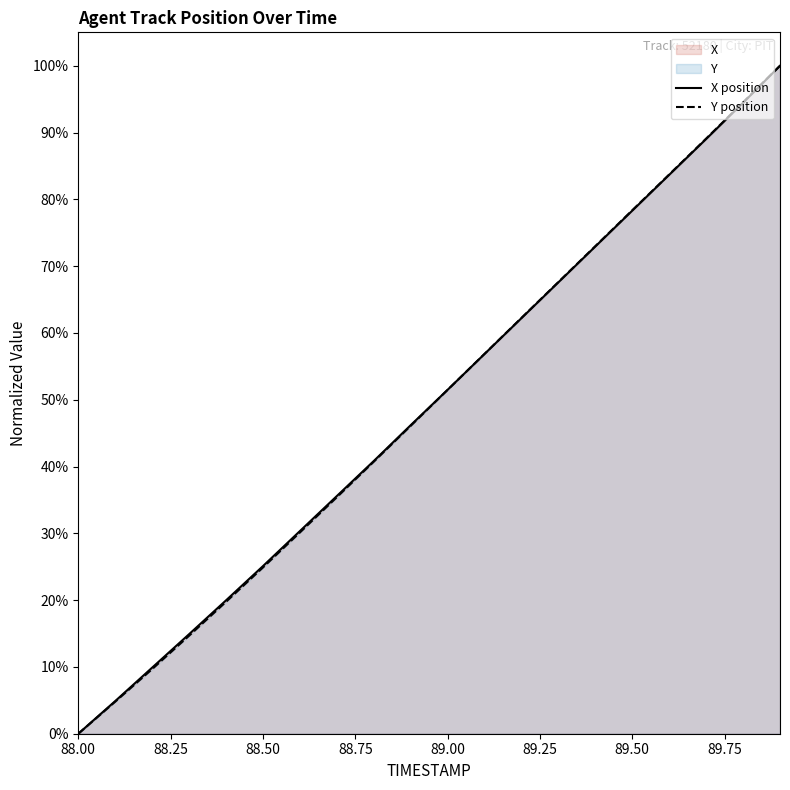

The value of X position at 89.50 is 78.3. True or false?

True